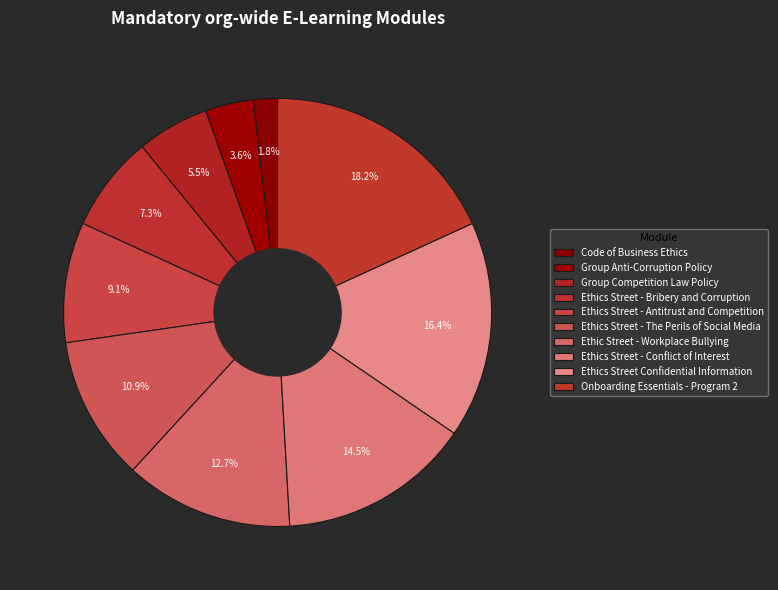

Is there any slice that represents more than half of the pie?

No